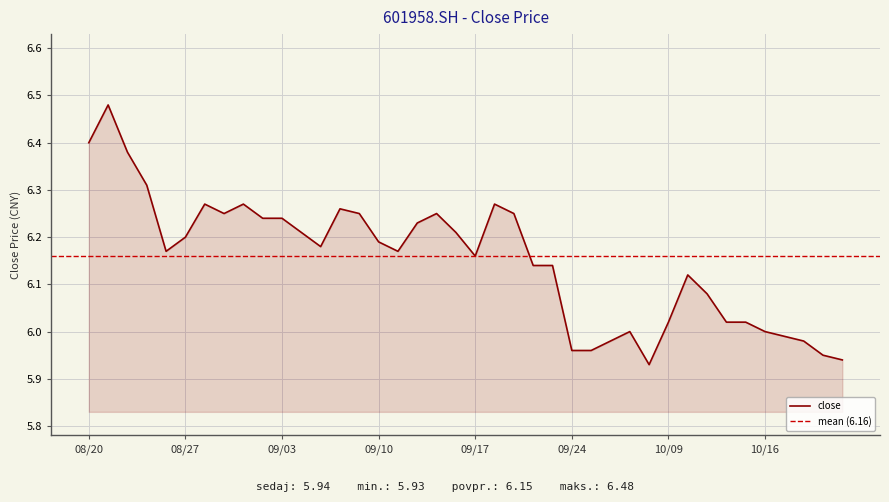

True or false: there are more than 0 points higher than both neighbors.

True